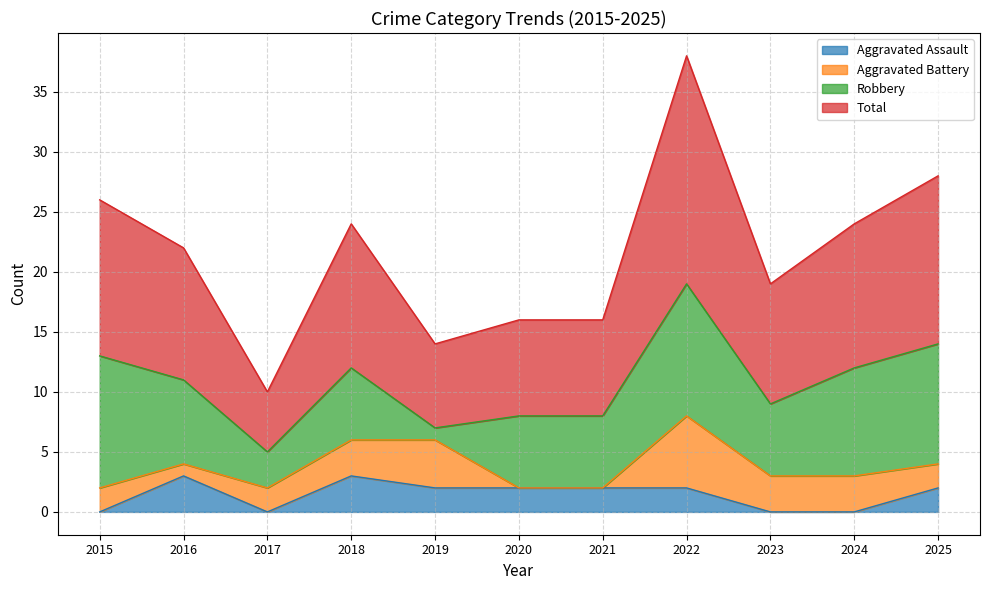

The Aggravated Assault series shows 0 at 2022. True or false?

False